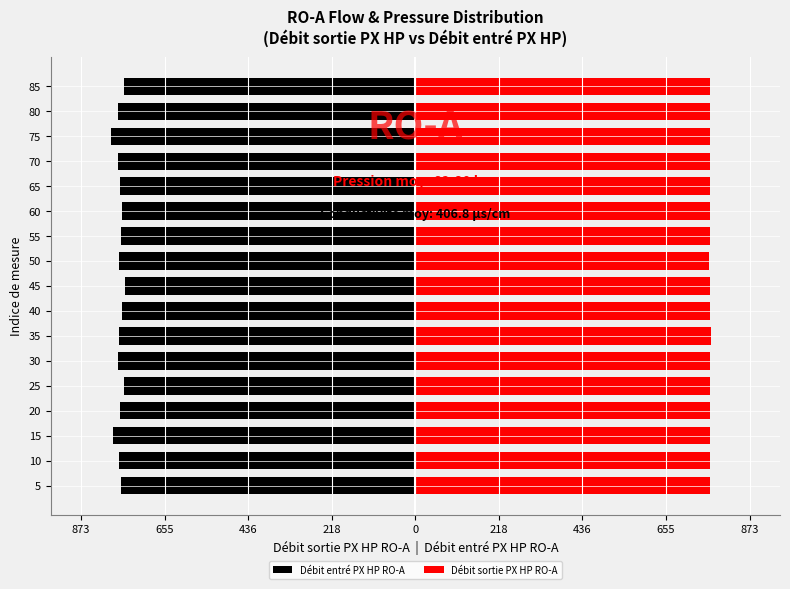

Is it true that Débit entré PX HP RO-A equals -496 at 60?

False